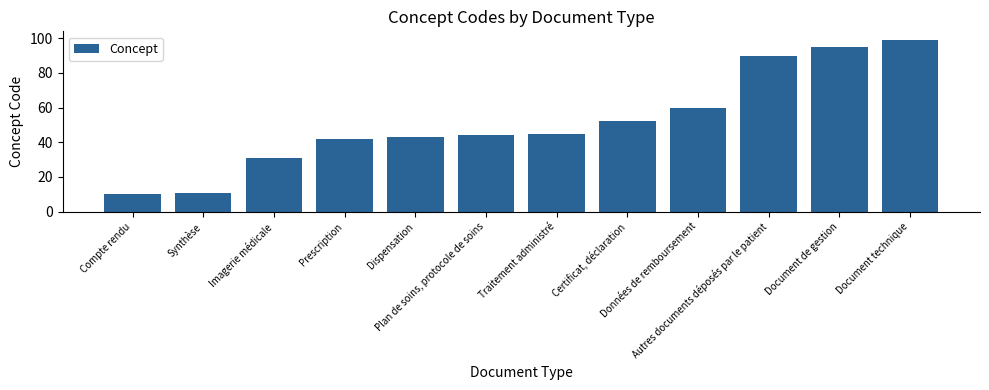

True or false: the data shows 43 at Dispensation.

True